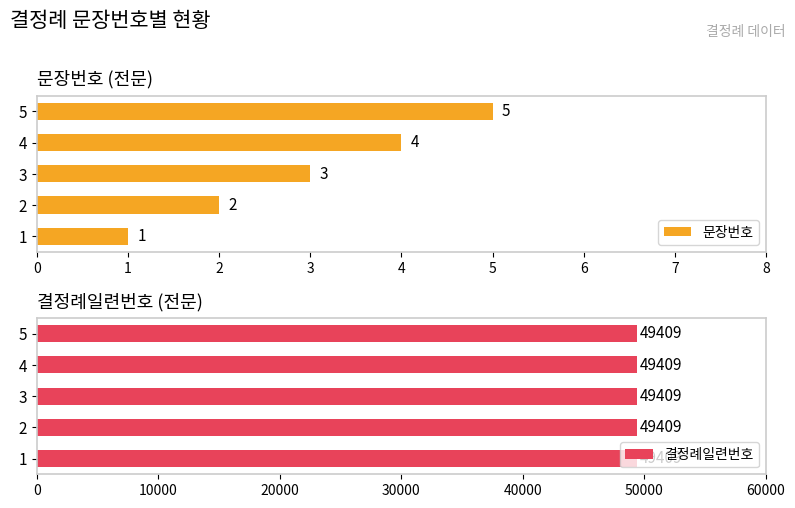

What value does the 문장번호 series have at 1?

1